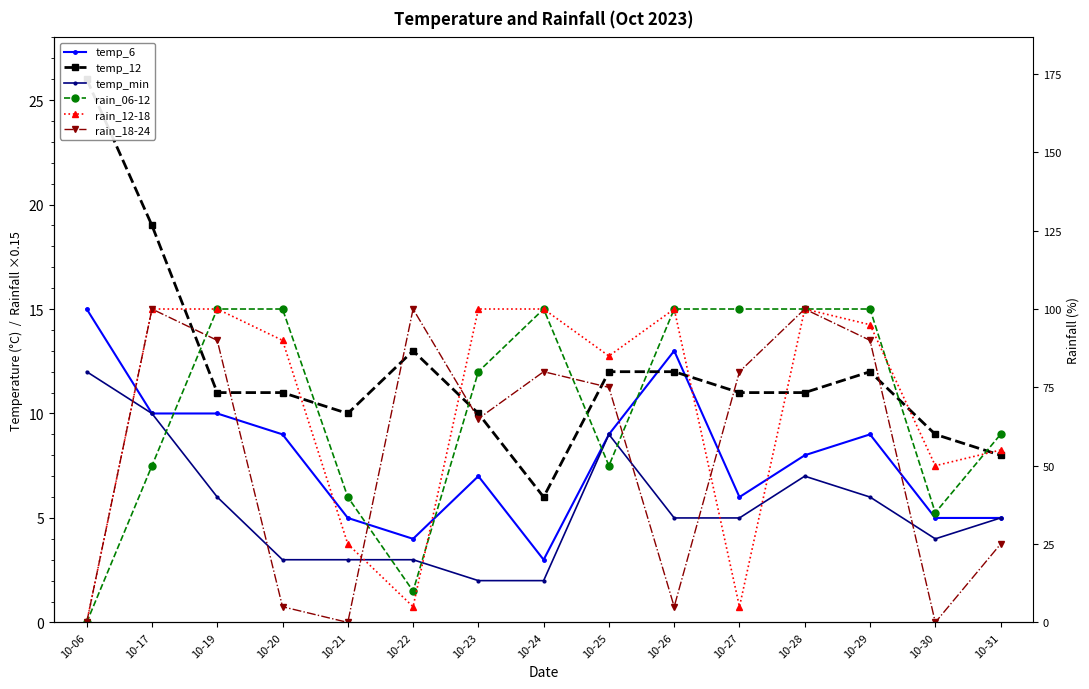

Where is the first local minimum for rain_06-12?

10-22